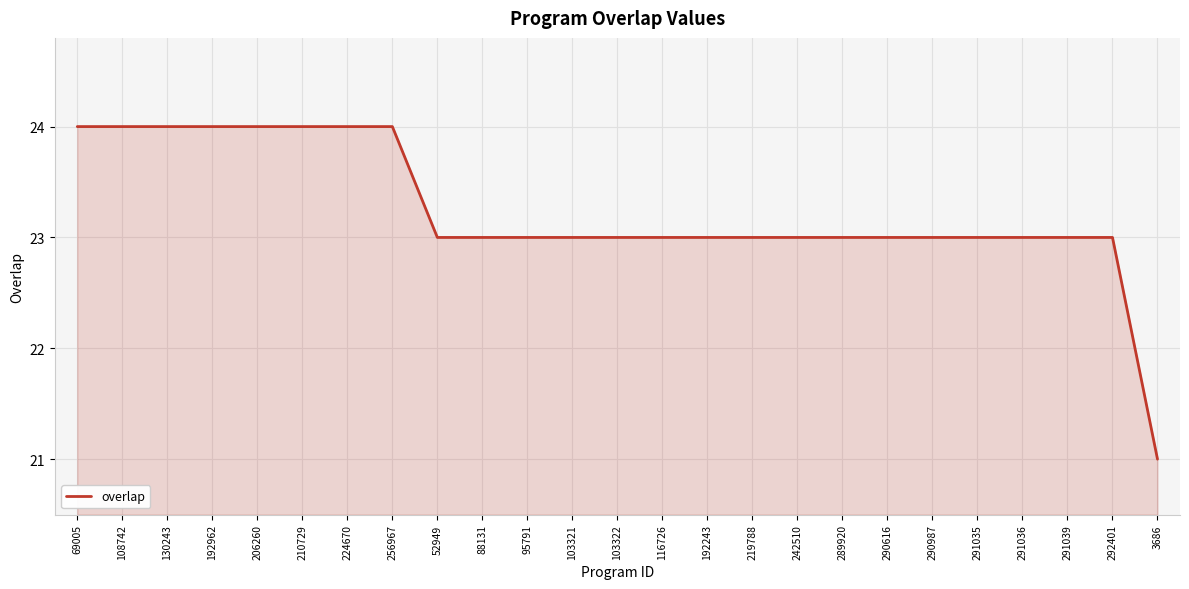

What position from the left is 69005?

1